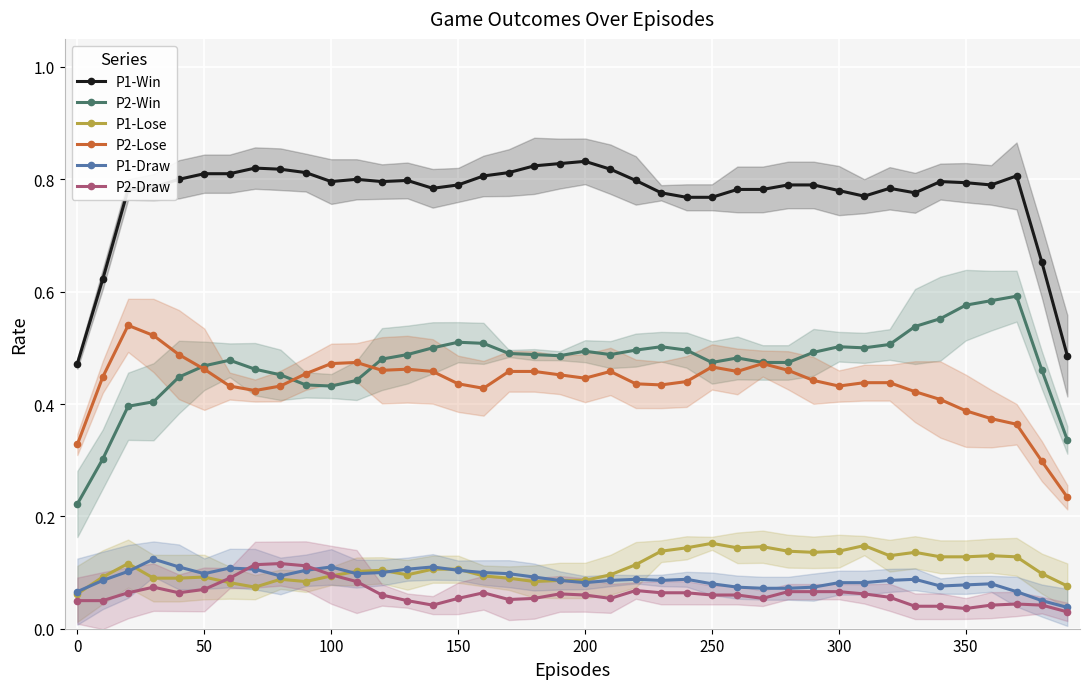

Count the P1-Draw values in the range 0 to 1.

40